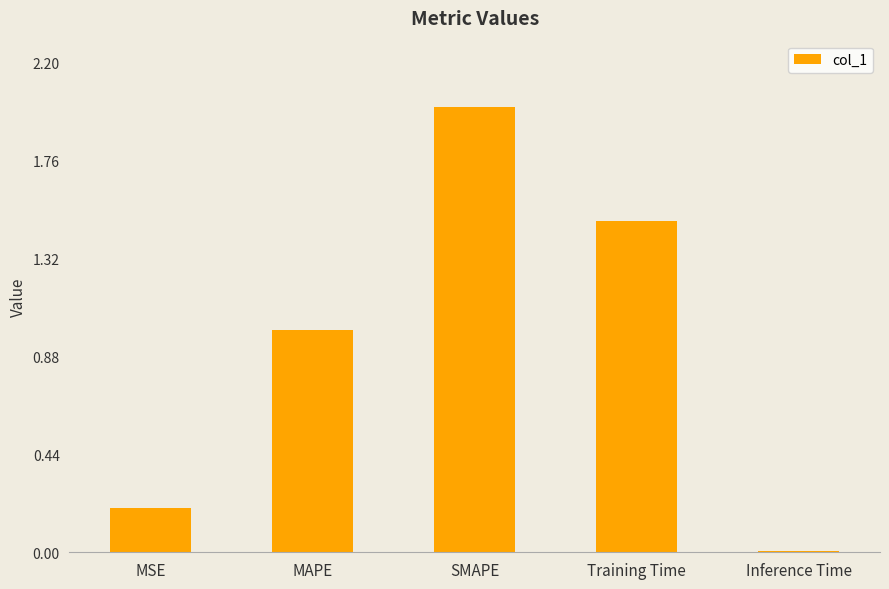

What is the label of the 1st bar from the left?

MSE